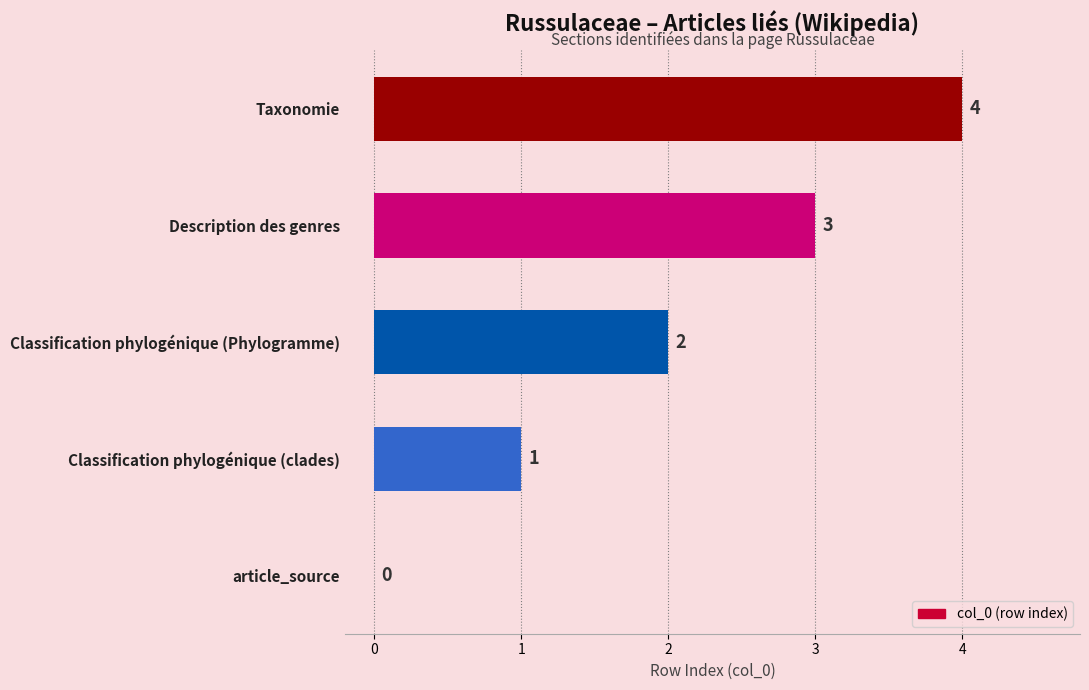

What is the sum of all values?

10